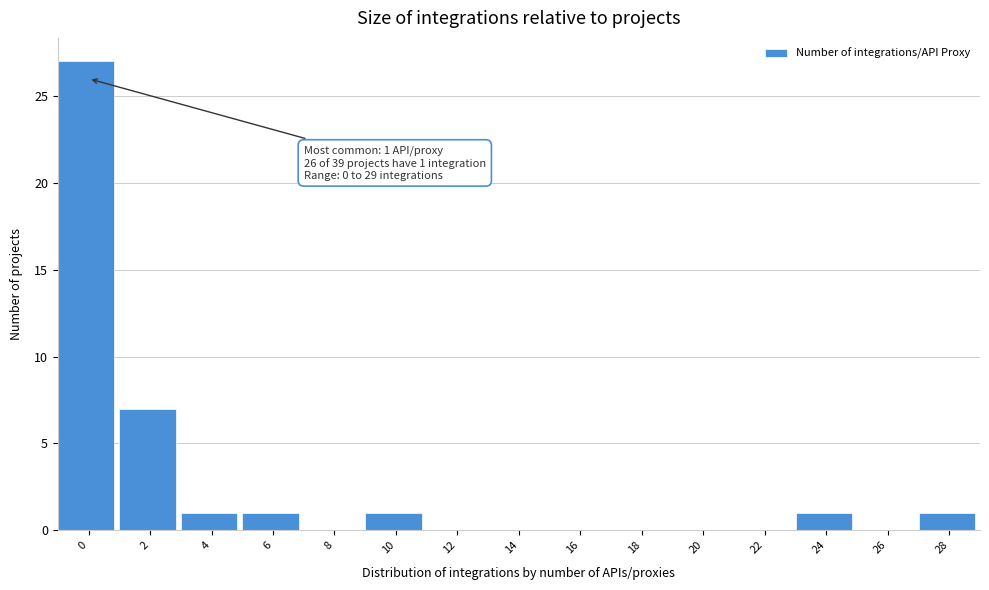

Reading left to right, what are all the values shown in this chart?

0=27	2=7	4=1	6=1	8=0	10=1	12=0	14=0	16=0	18=0	20=0	22=0	24=1	26=0	28=1